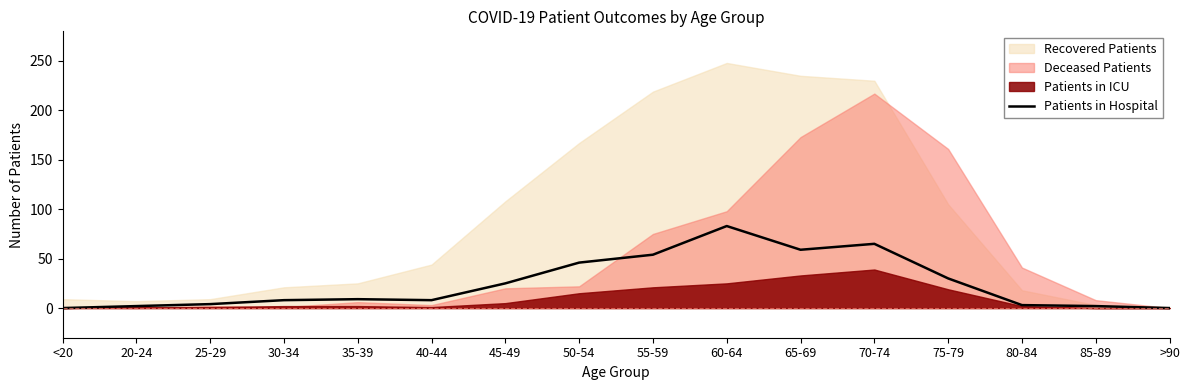

How many categories are shown in the chart?

16